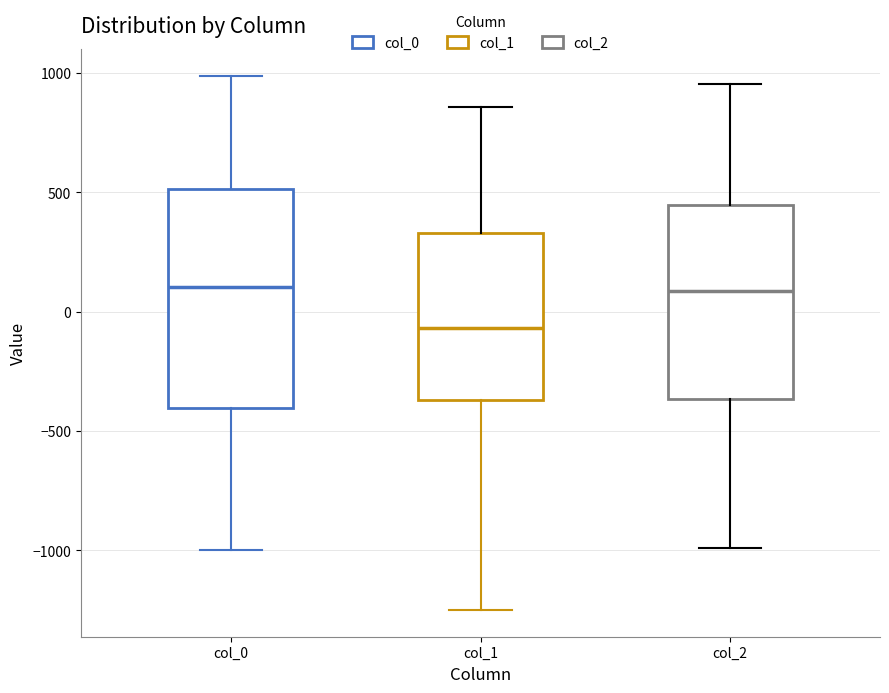

Where is the lower edge of the box for col_2 on the y-axis? The values are not printed on the chart, so give them approximately, as read against the axis.

-350